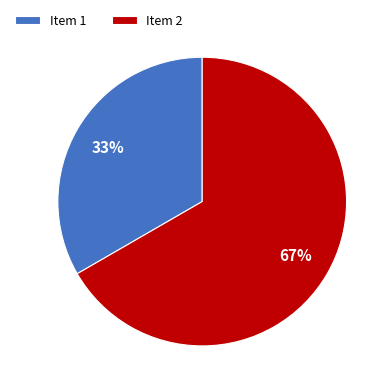

True or false: Item 2 accounts for 67% of the total.

True